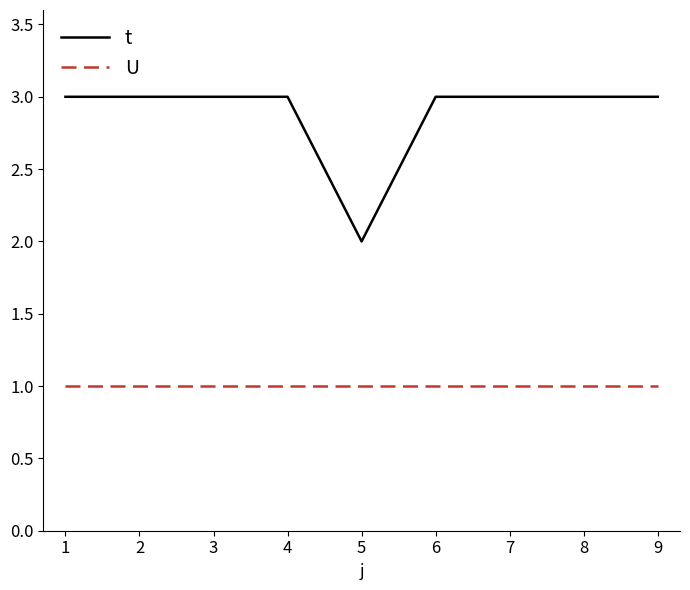

The t series shows 3 at 9. True or false?

True